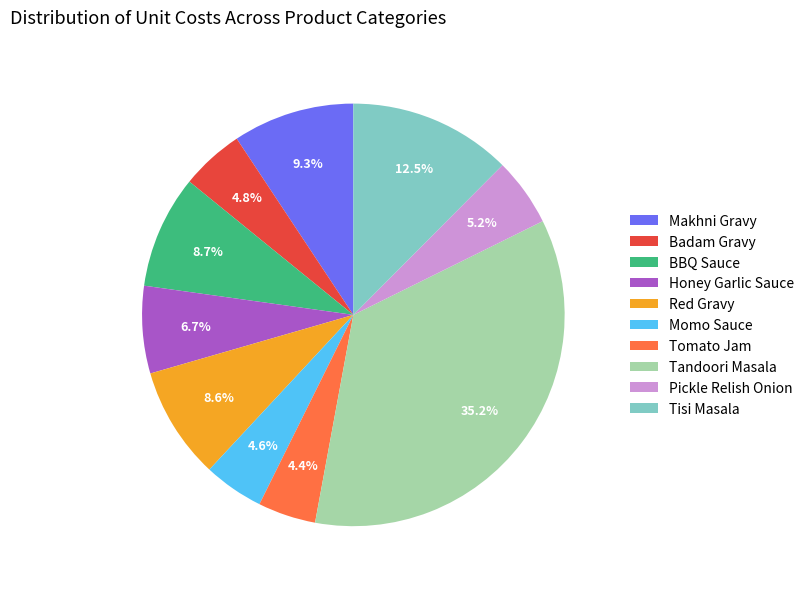

To the nearest percent, what is the combined percentage of Tandoori Masala and Red Gravy?

44%